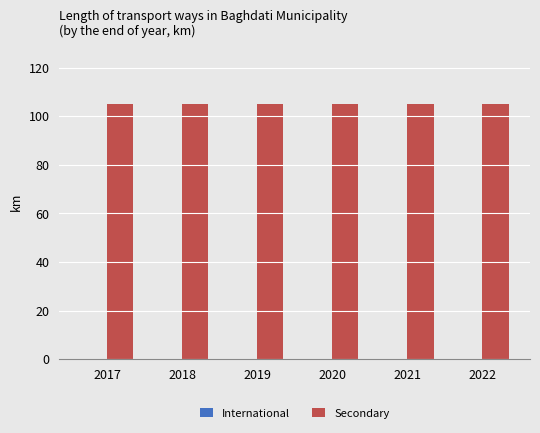

What is the value of the Secondary bar at the 1st from the left?

105.1